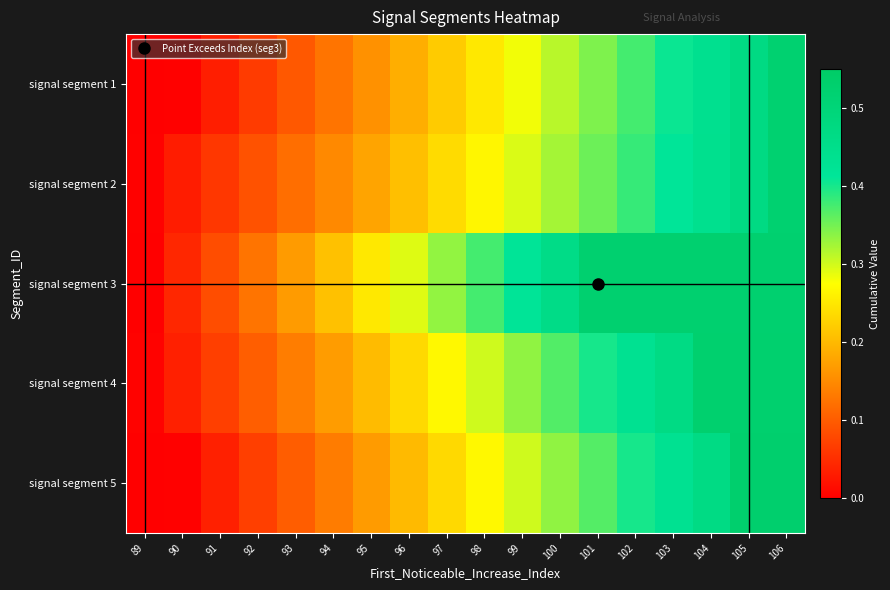

At which category does the chart reach its minimum across all series?

89